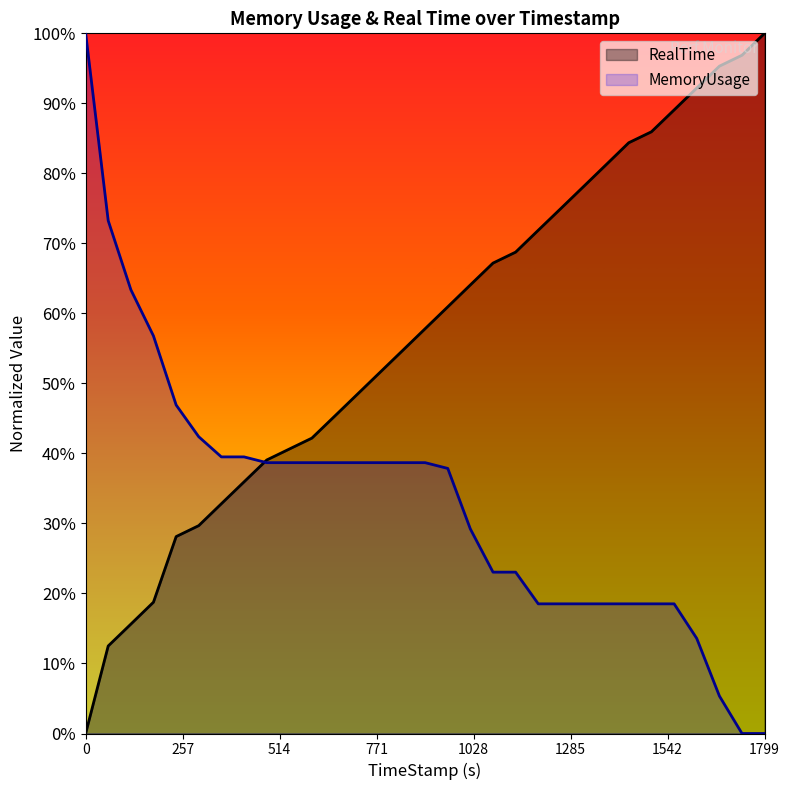

Rank the series by their average value, from lowest to highest.

MemoryUsage, RealTime